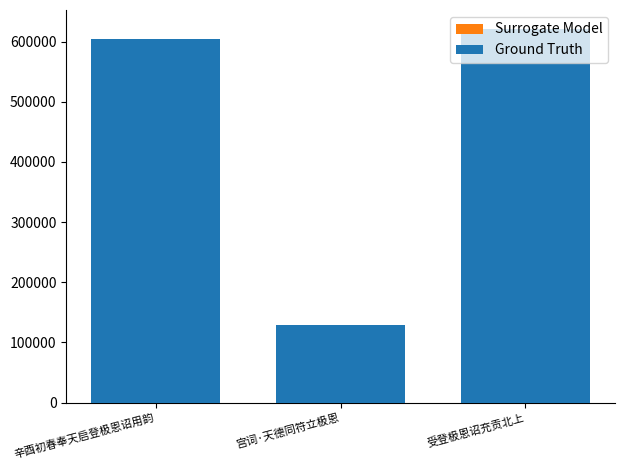

Reading left to right, extract all data points from this chart.

Surrogate Model: 辛酉初春奉天启登极恩诏用韵=604949	宫词·天德同符立极恩=128397	受登极恩诏充贡北上=621469
Ground Truth: 辛酉初春奉天启登极恩诏用韵=604949	宫词·天德同符立极恩=128397	受登极恩诏充贡北上=621469